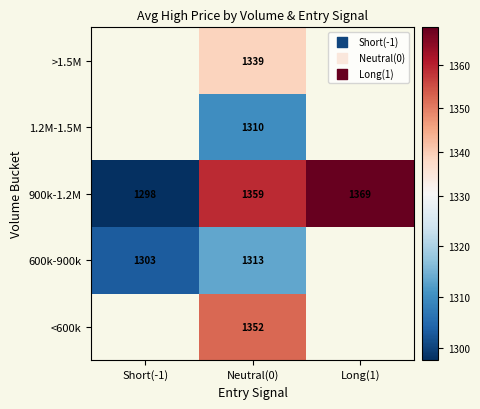

Which label corresponds to the smallest value in the chart?

Short(-1)